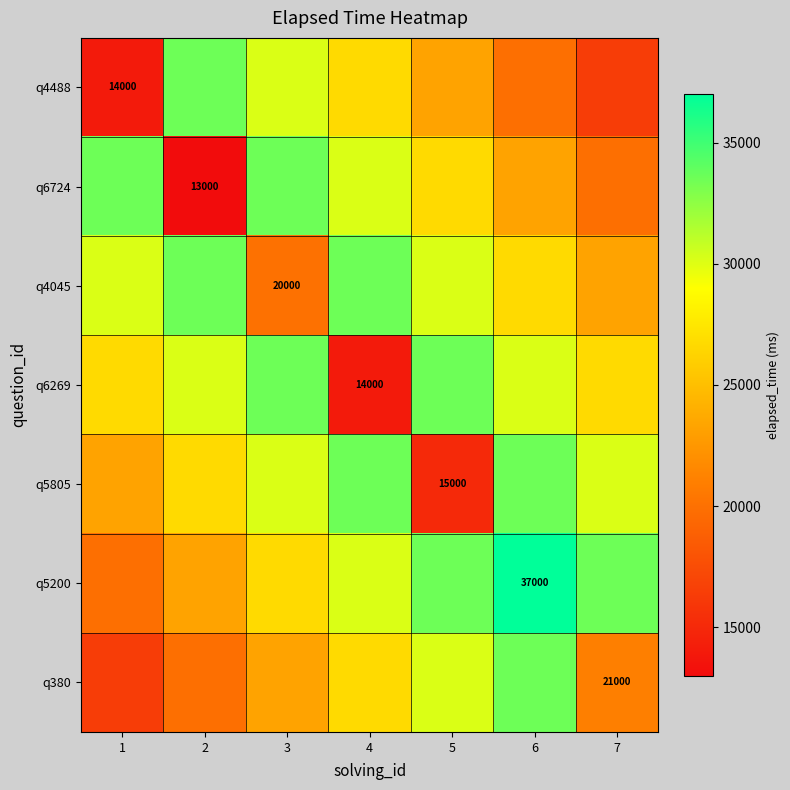

What is the spread (max minus min) of values at 4?

19571.4